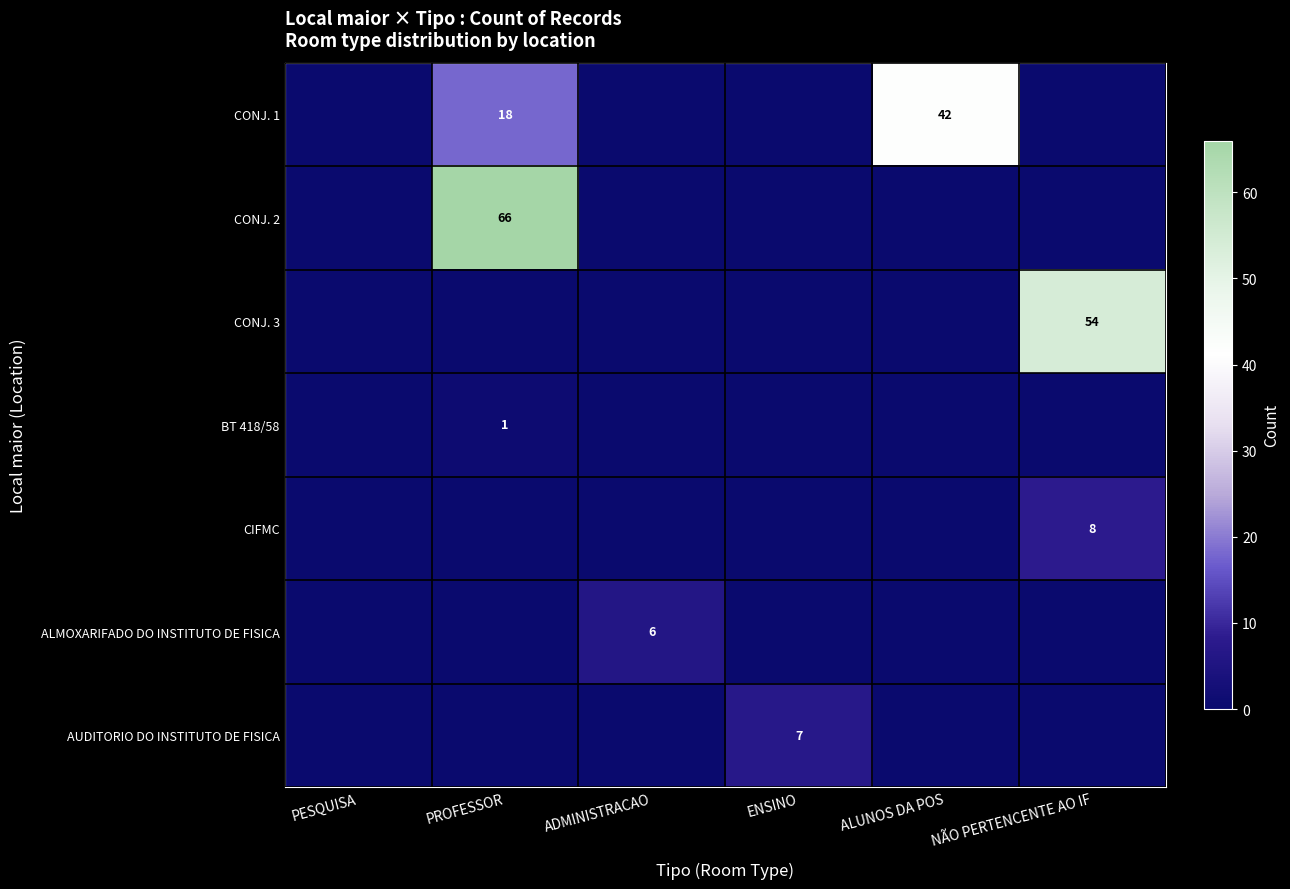

Is it true that CIFMC equals 3 at NÃO PERTENCENTE AO IF?

False